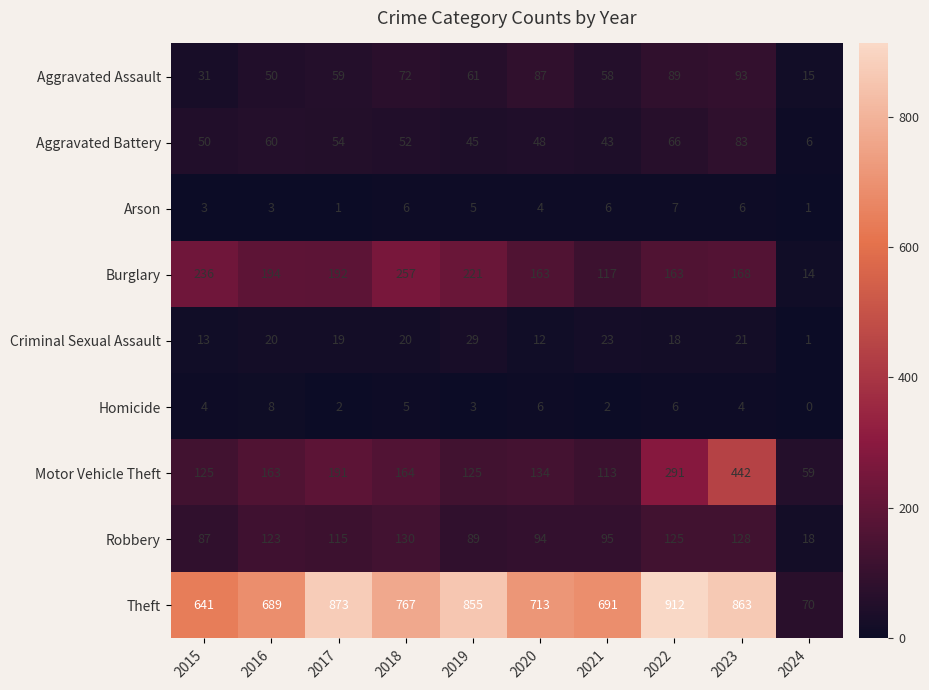

What is the difference between the second highest and second lowest values in the Motor Vehicle Theft series?

178